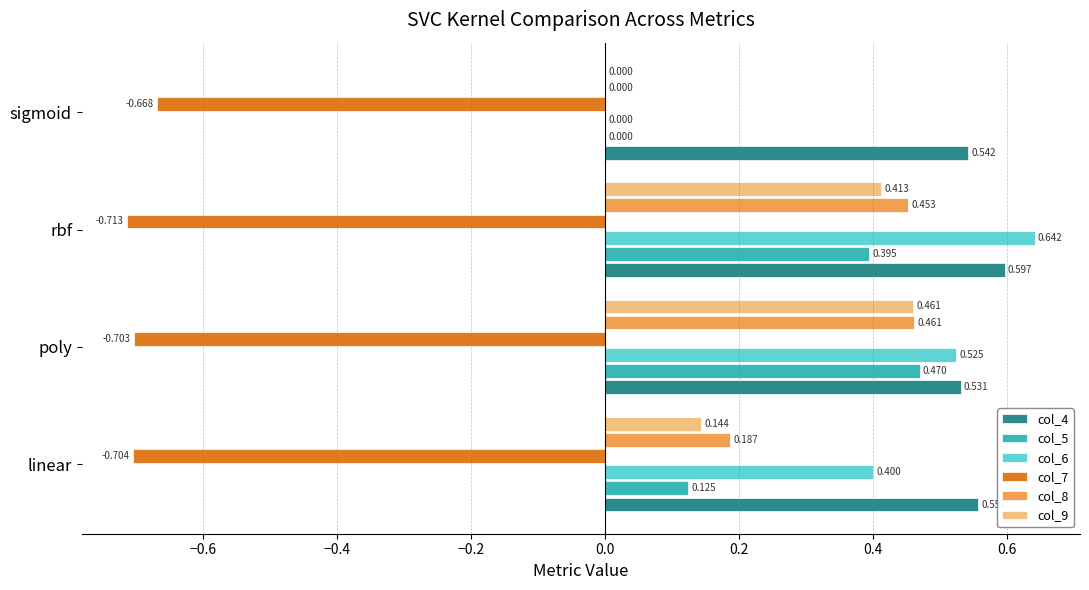

Is the value of col_8 at sigmoid greater than the value of col_4 at linear?

No